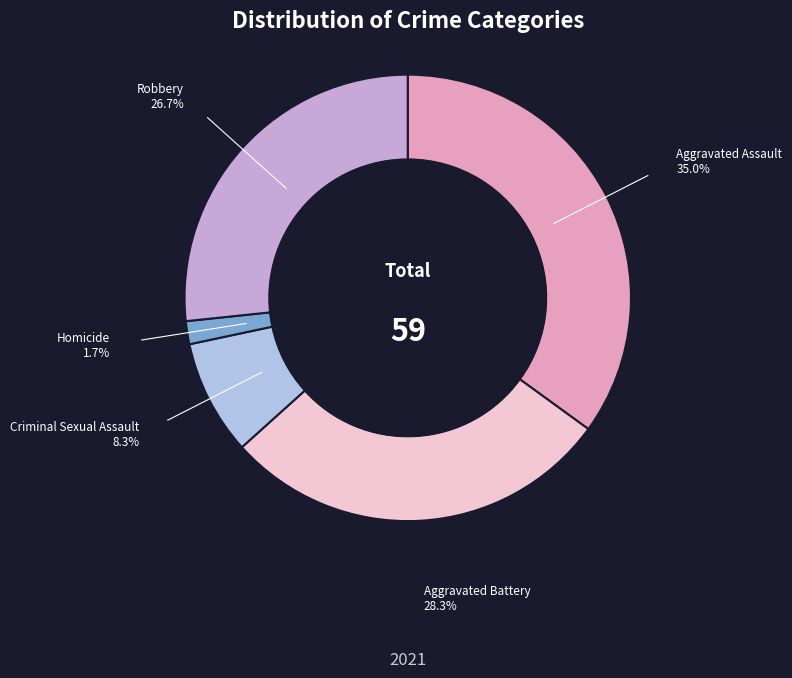

Does any single category account for the majority?

No